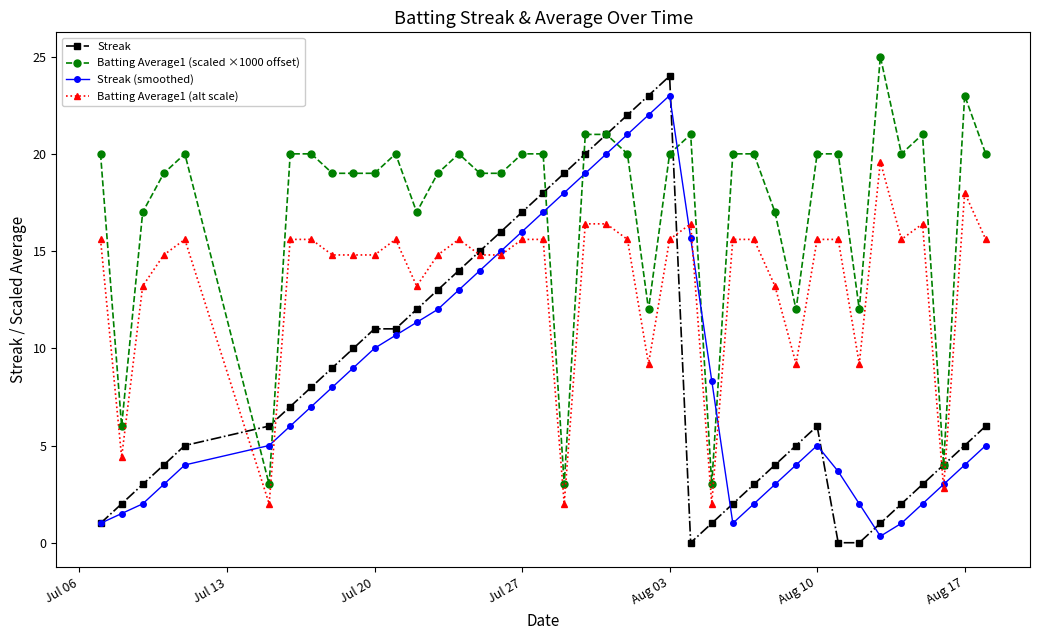

True or false: Batting Average1 (scaled ×1000 offset) and Batting Average1 (alt scale) intersect in this chart.

False